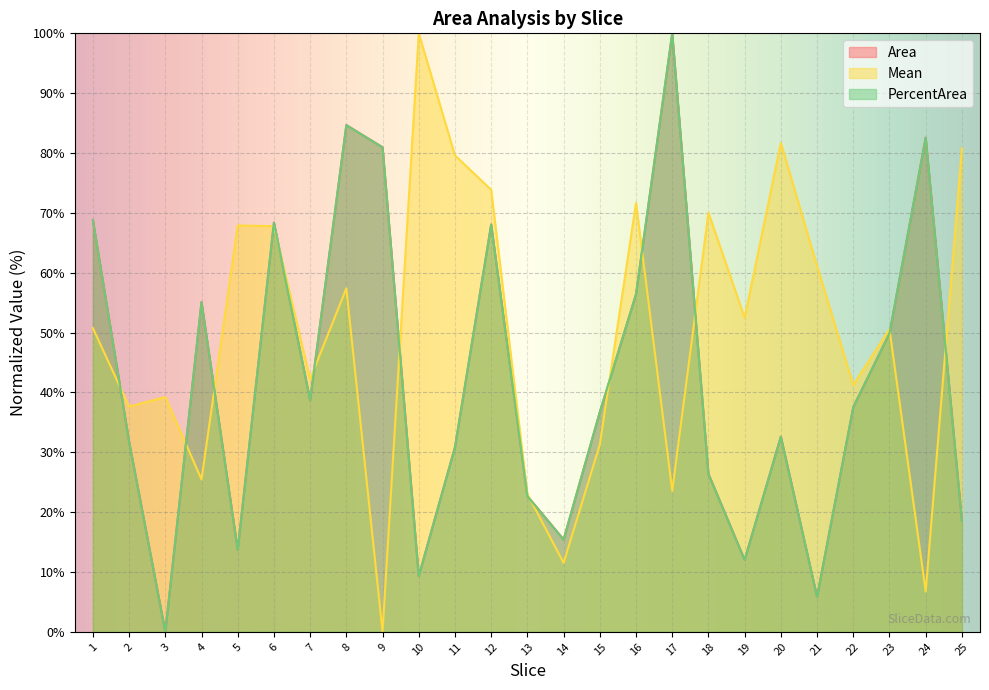

Which series ends up on top after the final intersection of Area and Mean?

Mean